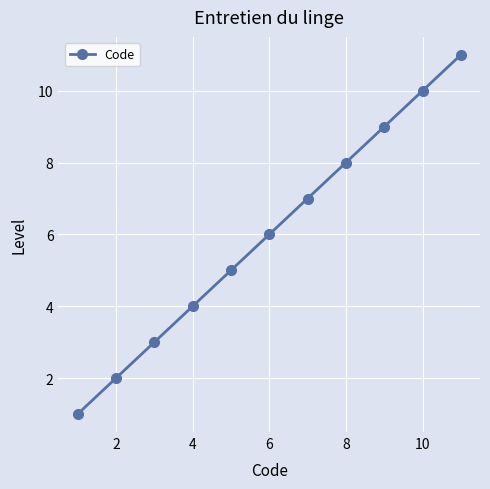

True or false: the data has more than 0 interior local peaks.

False